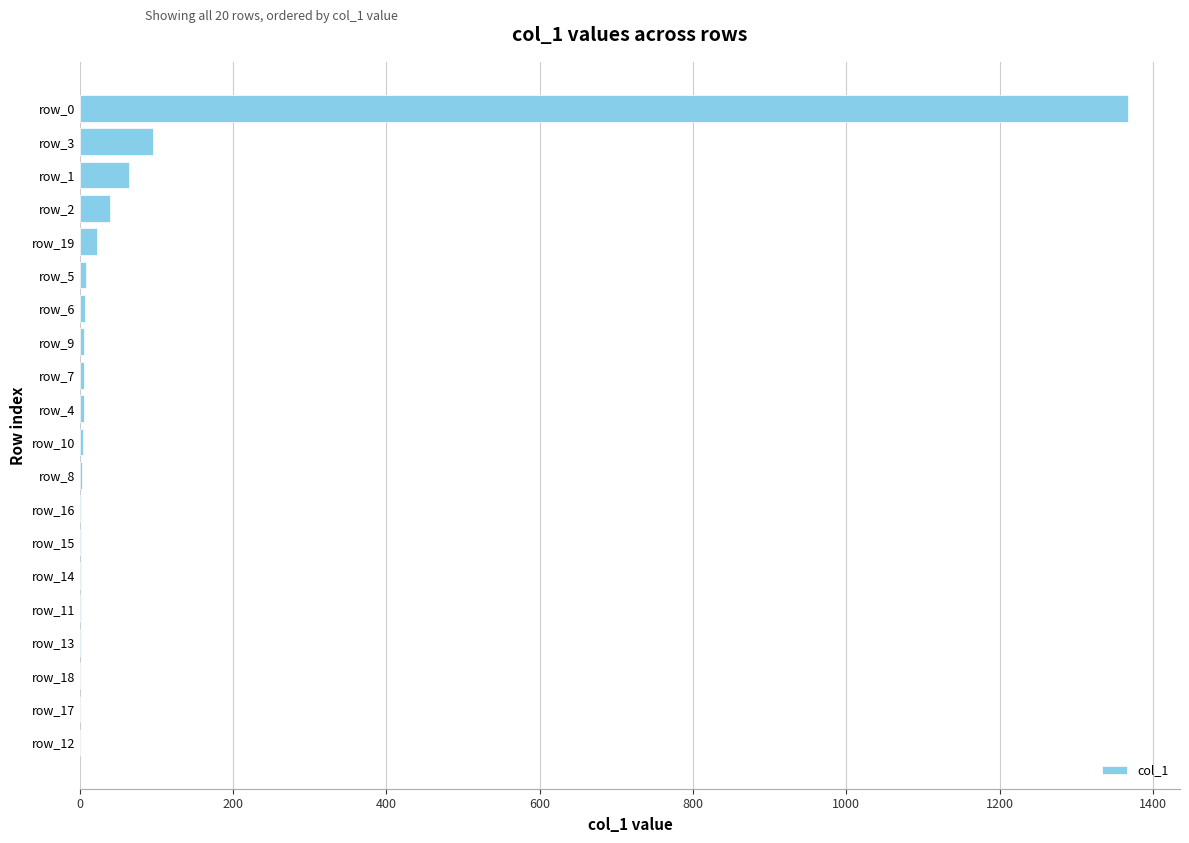

What is the average value?

82